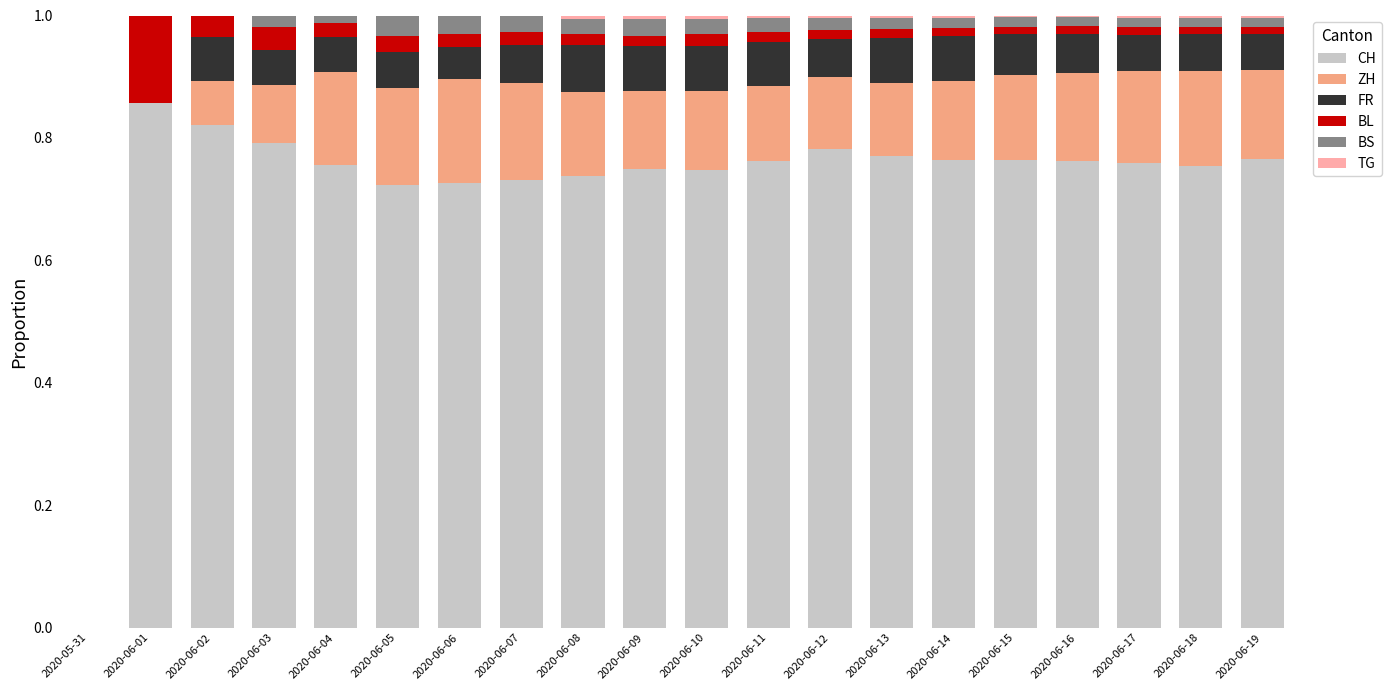

What is the sum of all CH values?

14.5